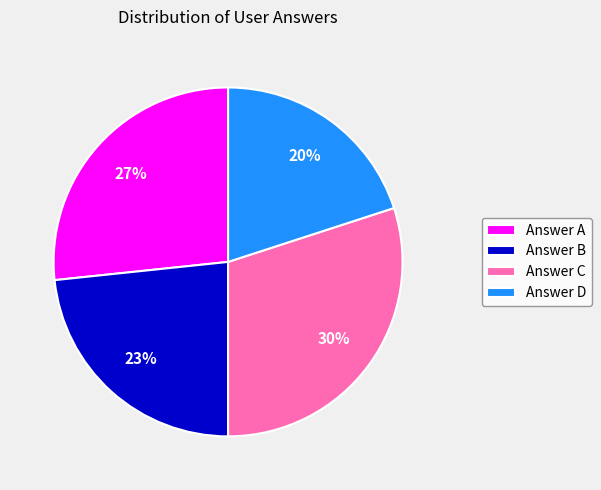

Rank the categories by value from highest to lowest.

Answer C, Answer A, Answer B, Answer D